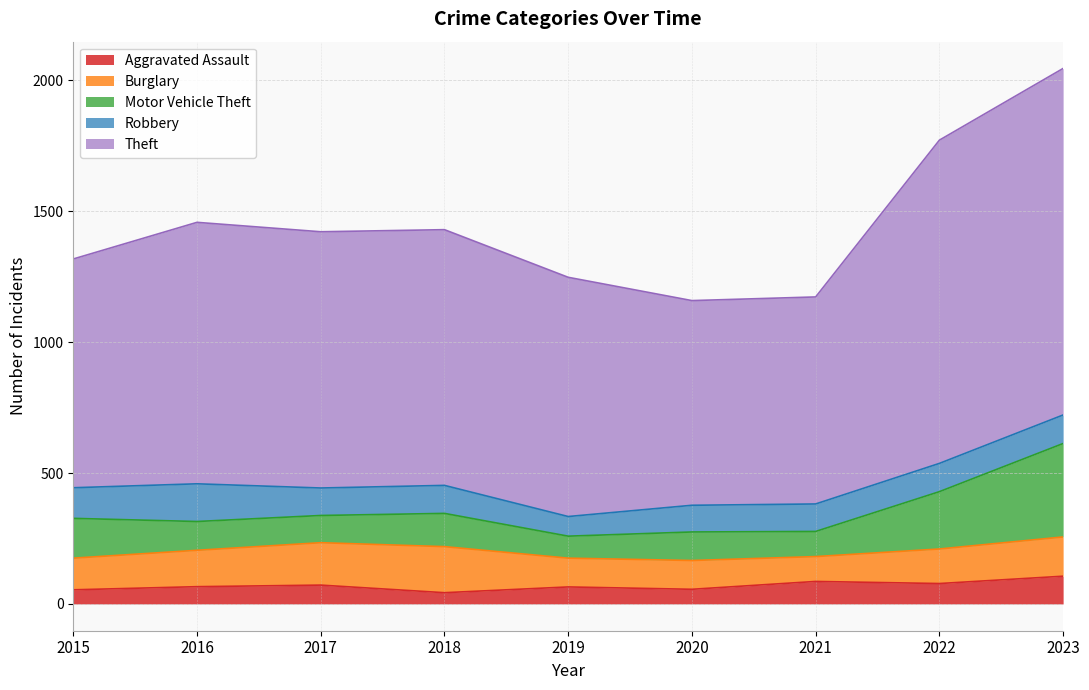

At which category is the sum across all series the highest?

2023